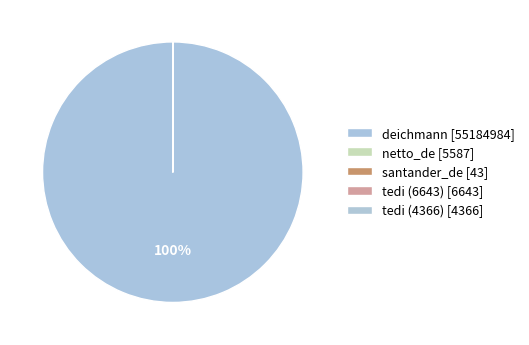

What percentage is NOT represented by netto_de?

100.0%